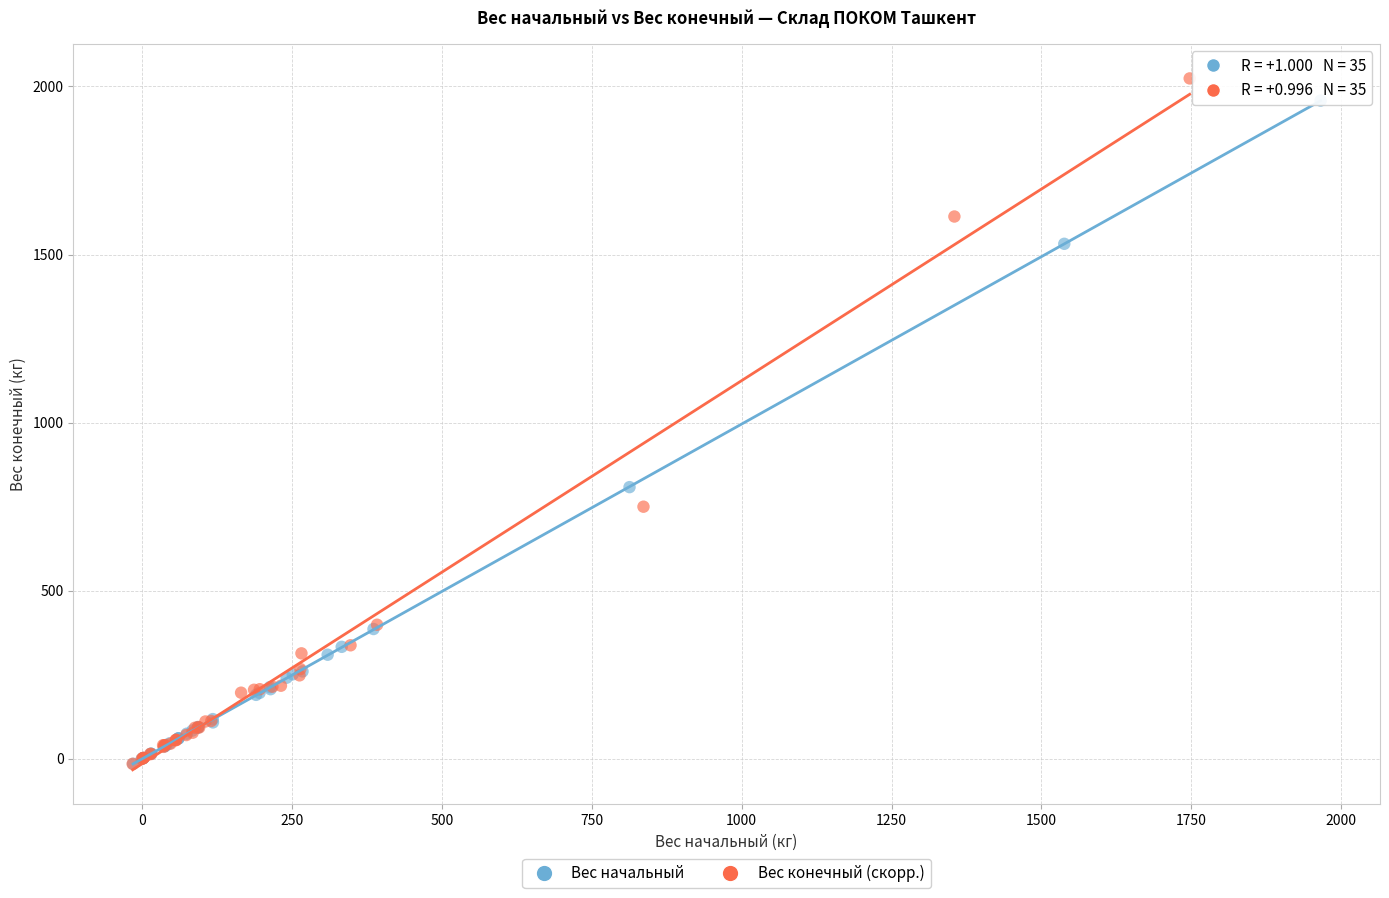

What are all the series names shown in the legend?

Вес начальный, Вес конечный (скорр.)